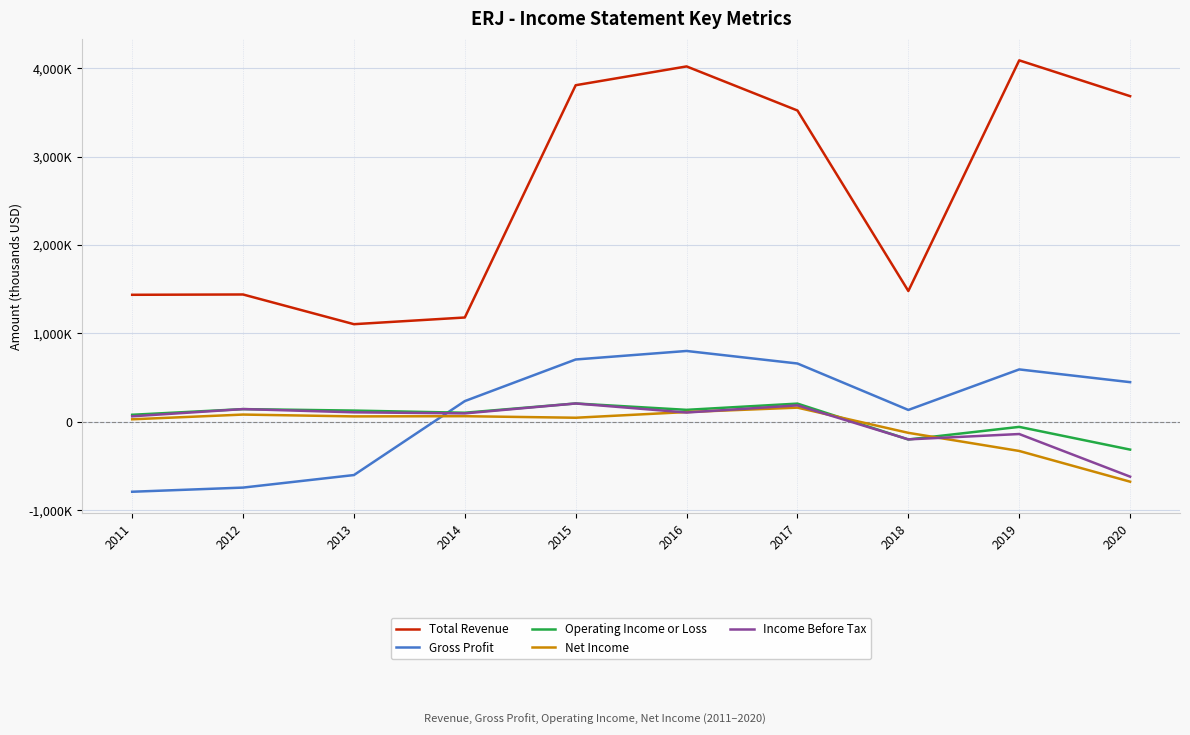

What is the difference between the maximum and second lowest values in the Gross Profit series?

1546000